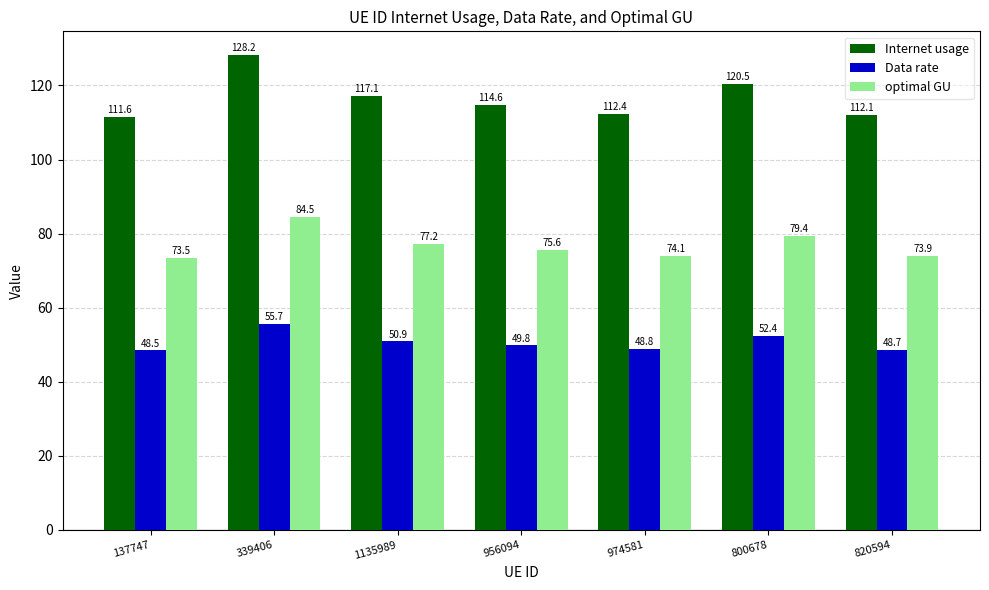

Reading left to right, list all the values displayed in this chart.

Internet usage: 111.6	128.2	117.1	114.6	112.4	120.5	112.1
Data rate: 48.5	55.7	50.9	49.8	48.8	52.4	48.7
optimal GU: 73.5	84.5	77.2	75.6	74.1	79.4	73.9